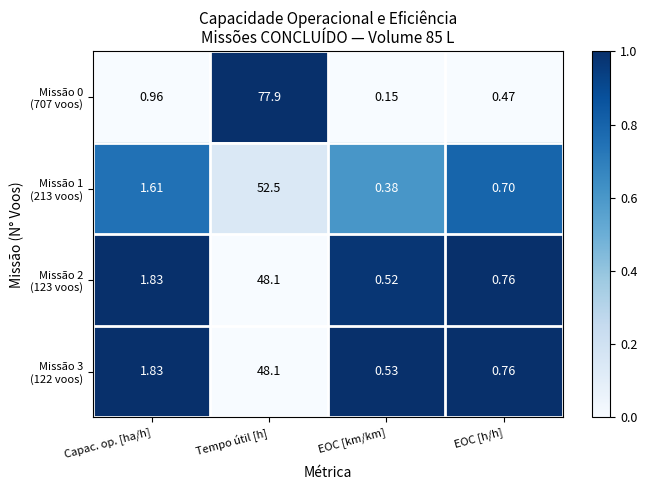

At which category is the sum across all series the highest?

Tempo útil [h]